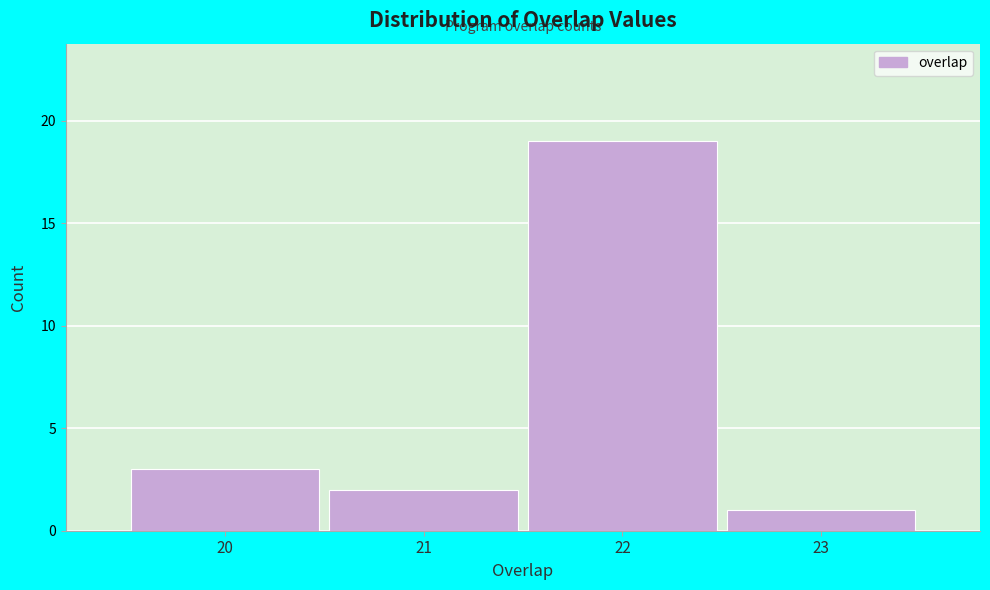

Reading left to right, list every bar in this chart as the range it spans on the x-axis followed by its height. The values are not printed on the chart, so give them approximately, as read against the axis.

19.5 to 20.5: 3
20.5 to 21.5: 2
21.5 to 22.5: 19
22.5 to 23.5: 1